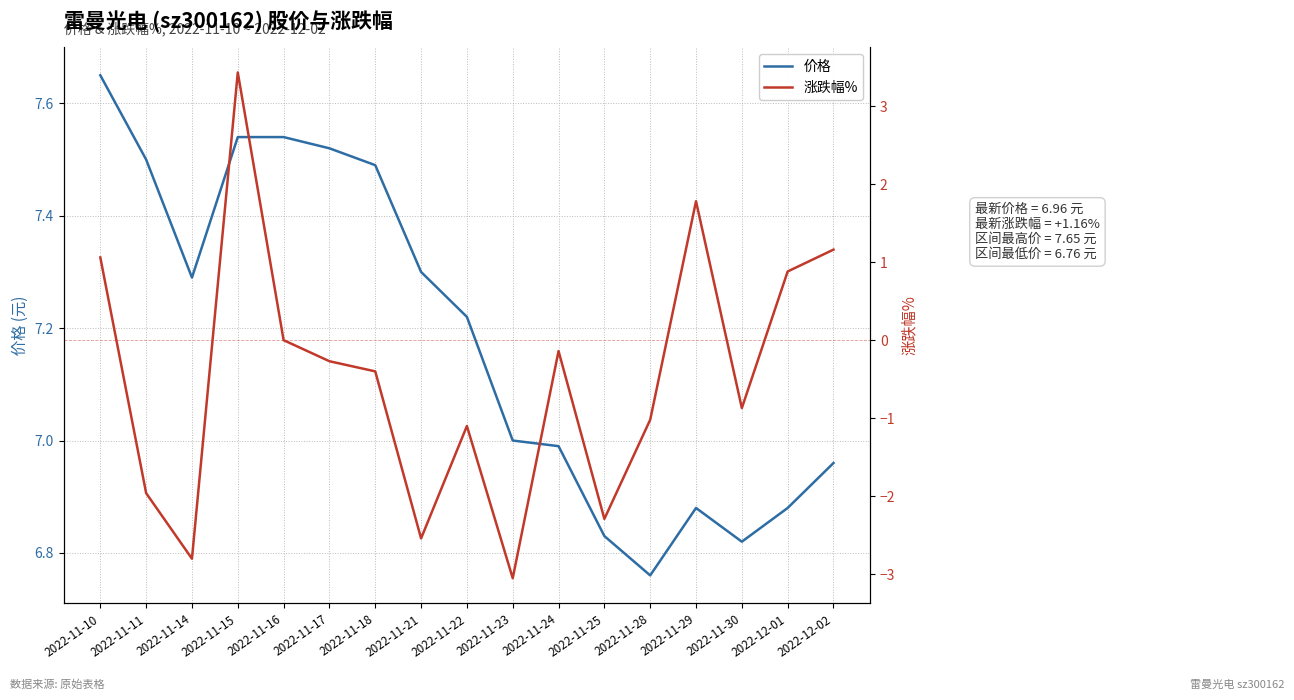

True or false: 涨跌幅% has more than 1 interior local peaks.

True